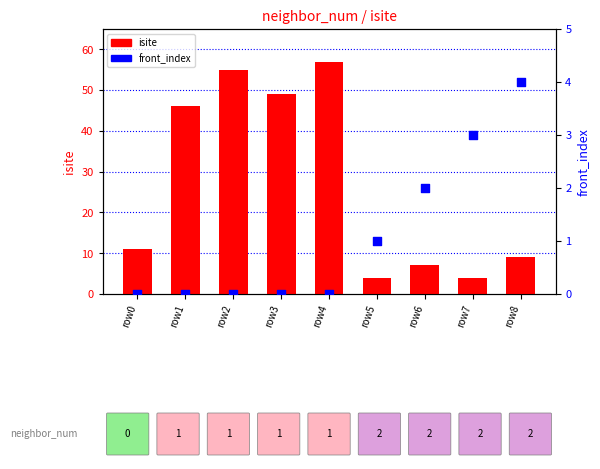

What are all the series names shown in the legend?

isite, front_index